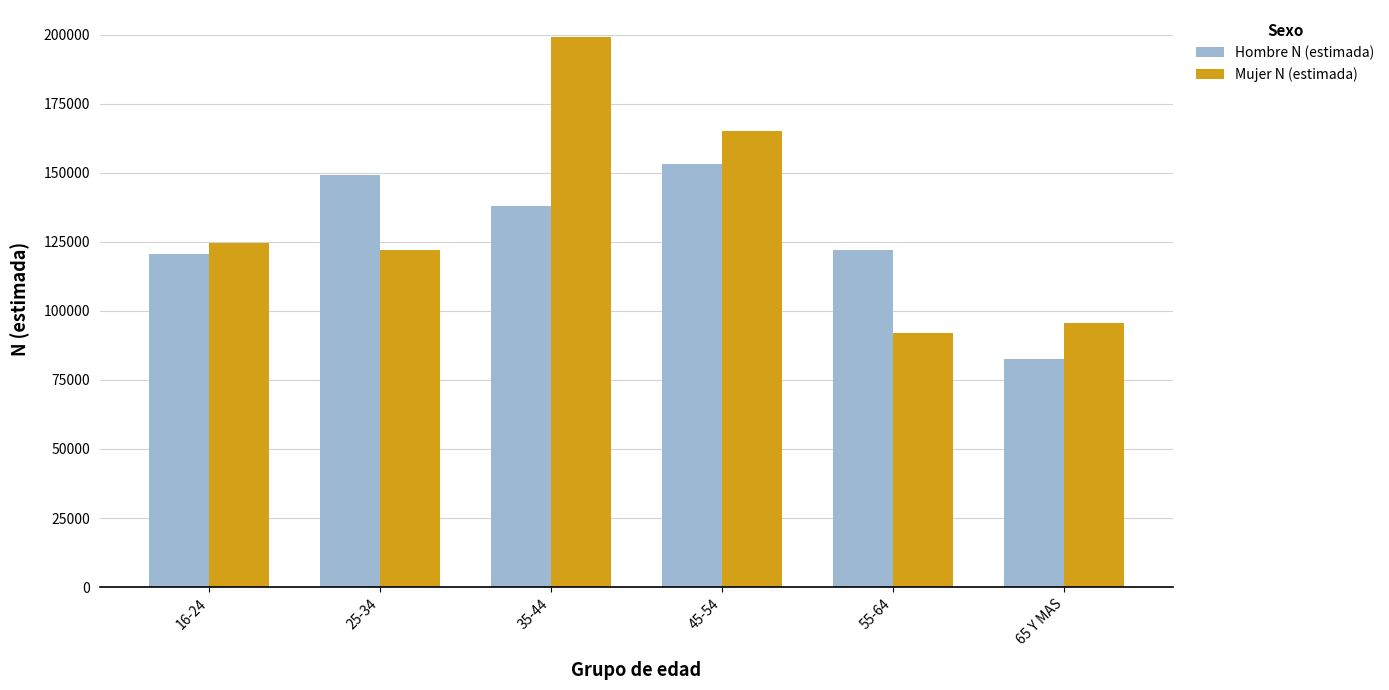

True or false: Mujer N (estimada) has a value of 165024 at 45-54.

True